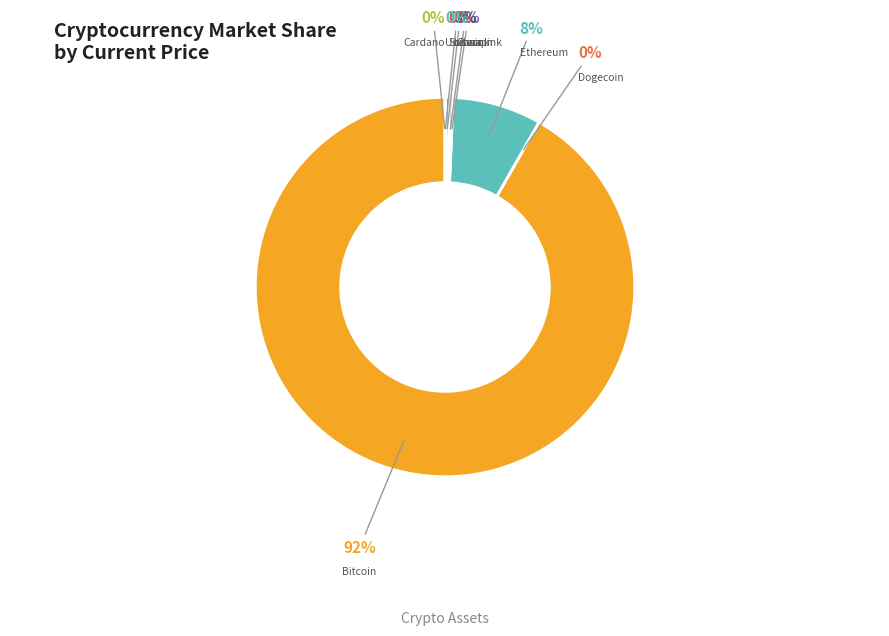

What is the majority slice?

btc